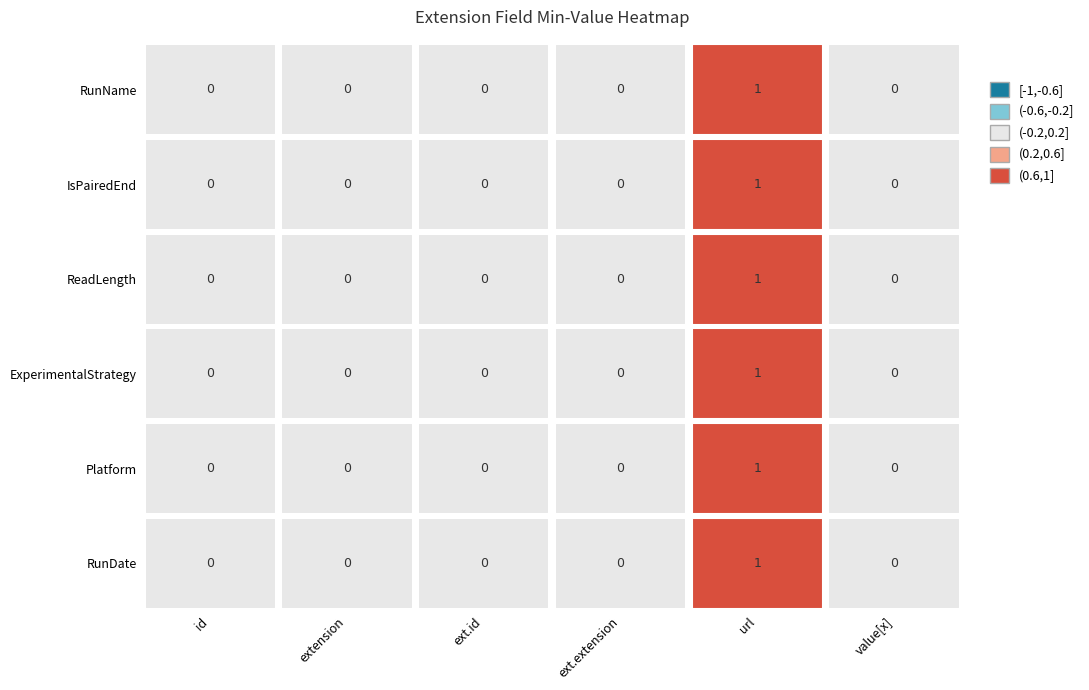

List the labels in order of ReadLength value, smallest first.

id, extension.id, value[x], extension, extension.extension, extension.url